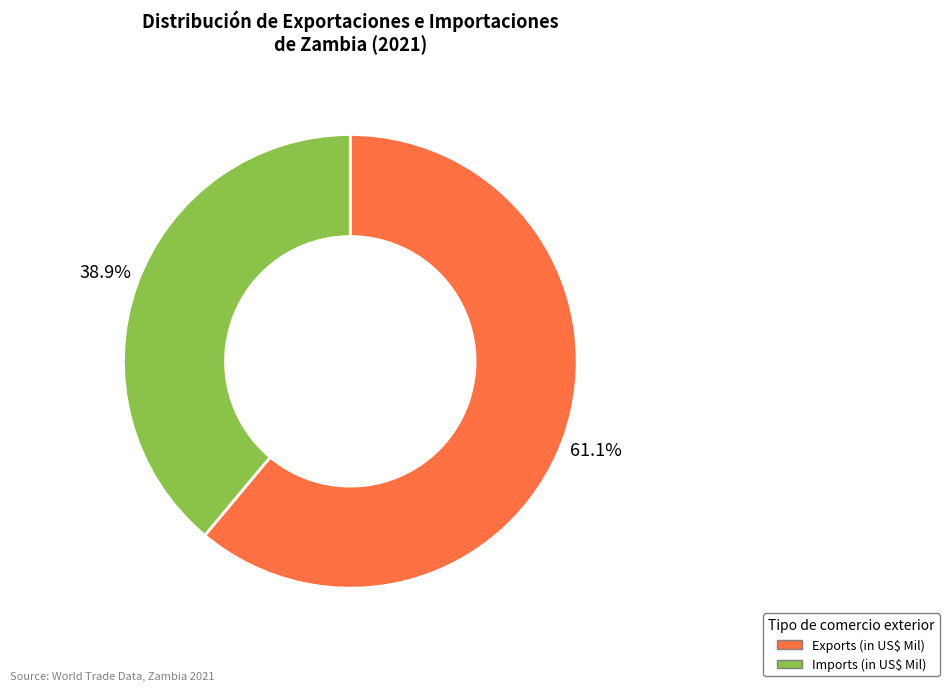

What portion of the pie excludes Exports (in US$ Mil)?

38.9%